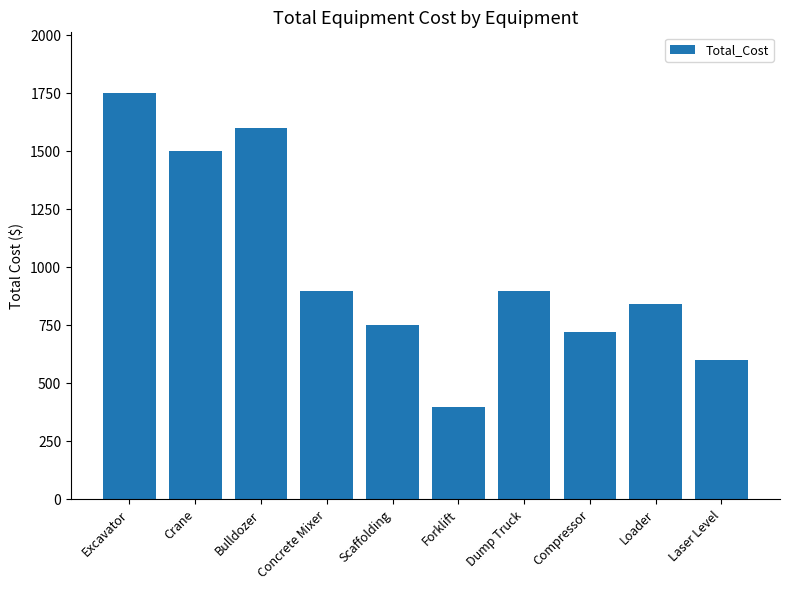

Are the bars horizontal?

No